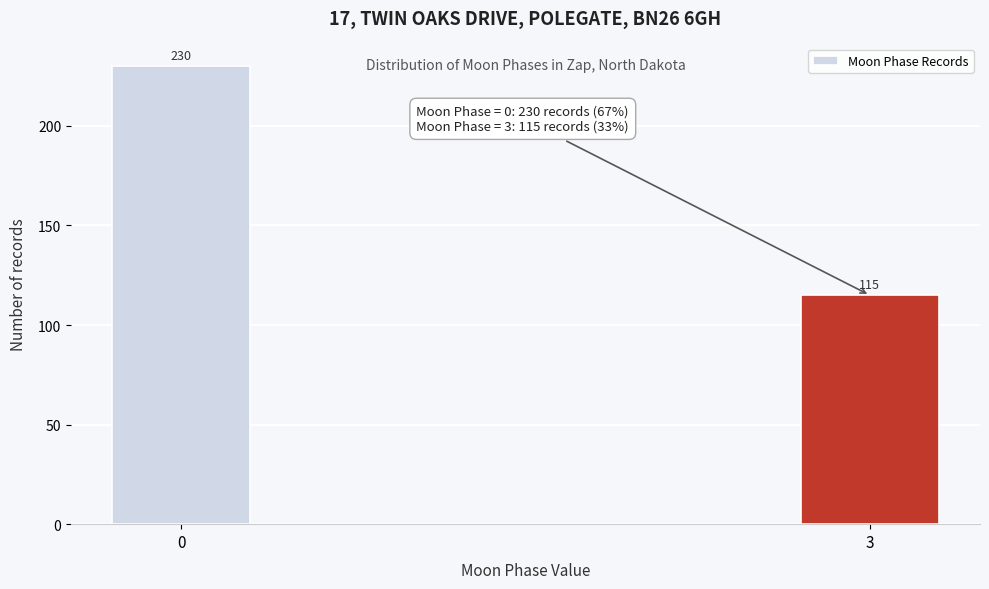

Reading right to left, extract all data points from this chart.

3=115	0=230